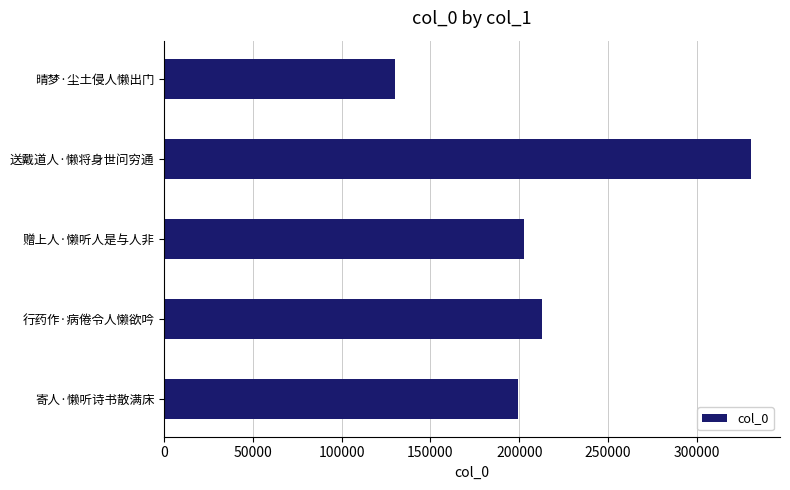

What is the sum of all values?

1075222